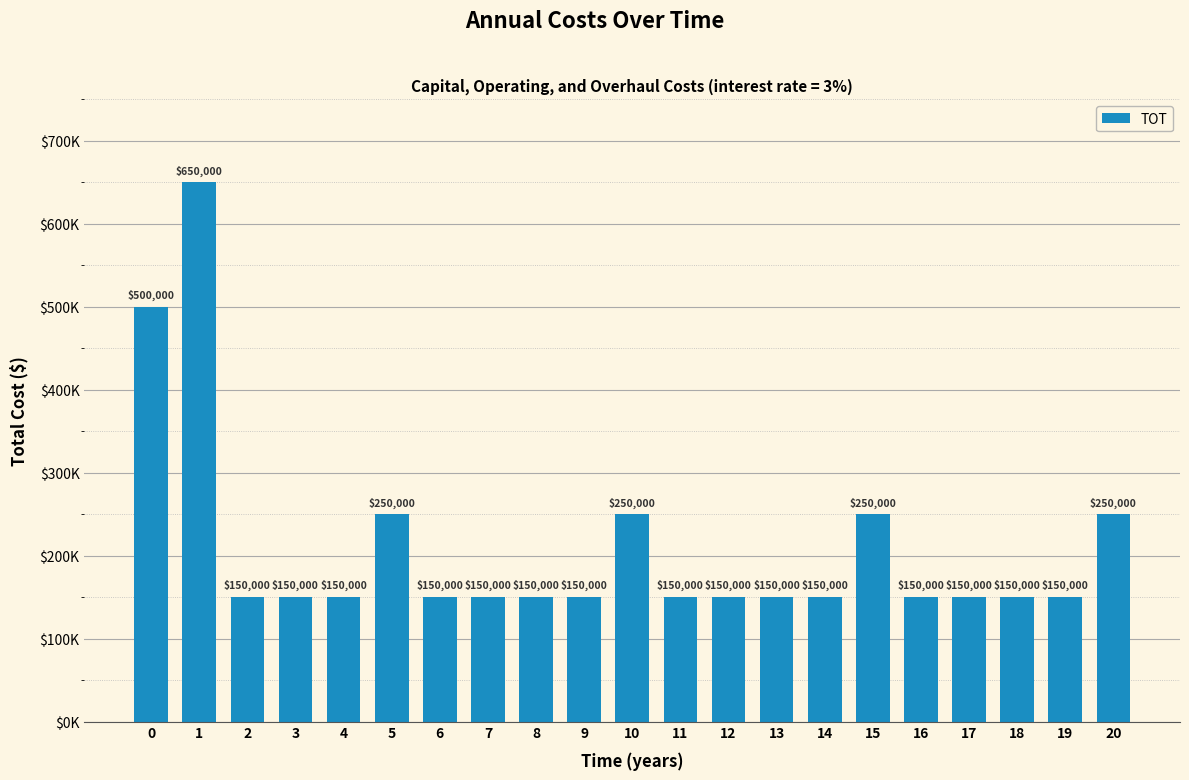

What is the difference between the values at 5 and 16?

100000